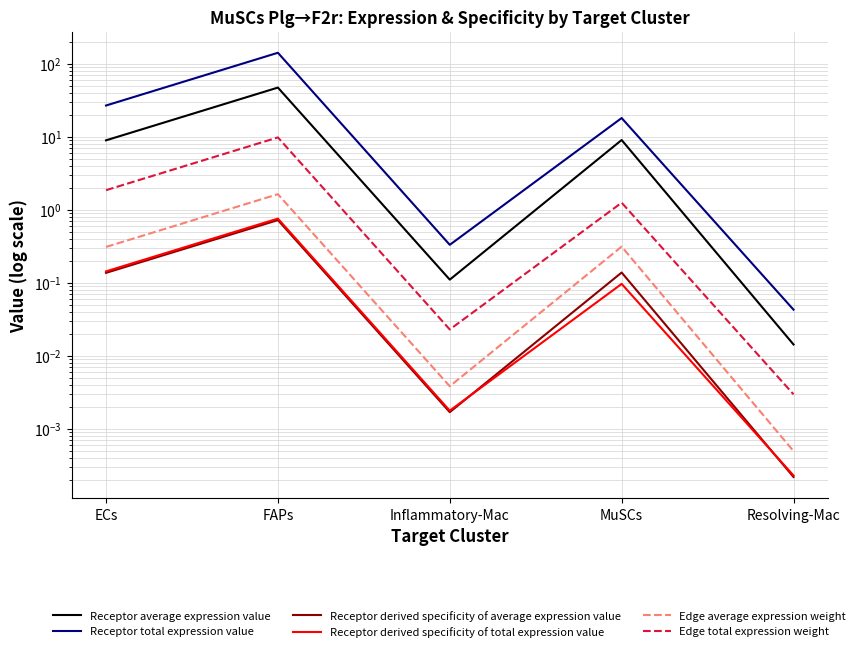

Which has a higher value, FAPs or MuSCs?

FAPs